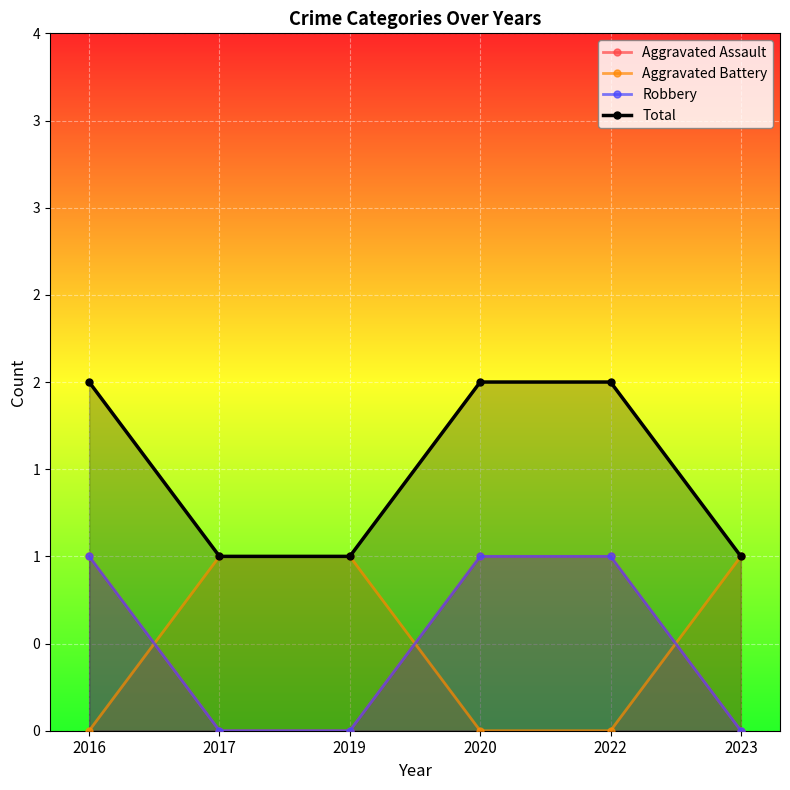

What is the sum of all Robbery values?

3